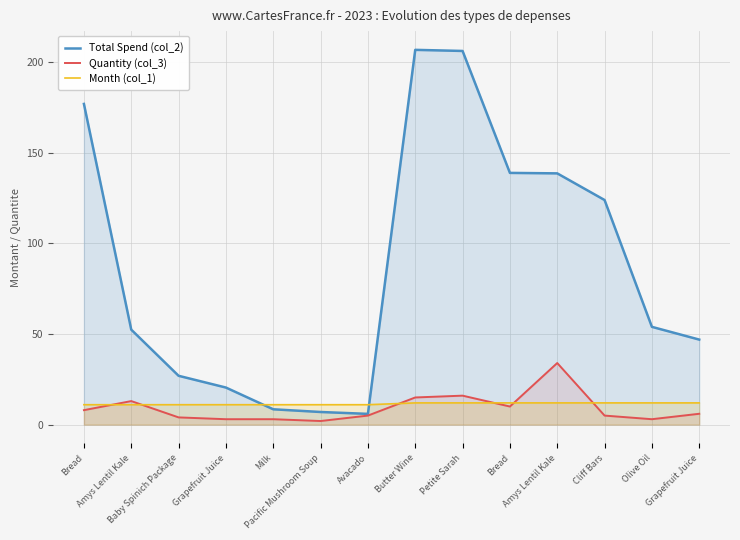

Between Bread and Olive Oil, which is larger?

Bread